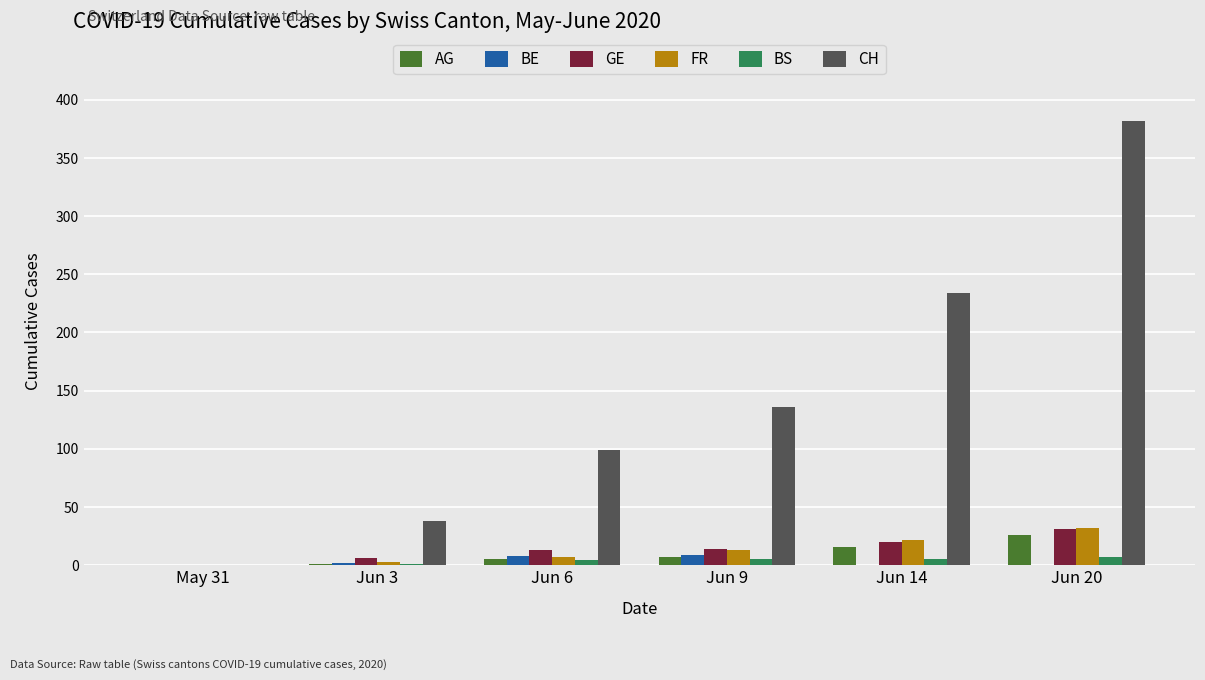

What is the difference between the BE values at Jun 3 and May 31?

2